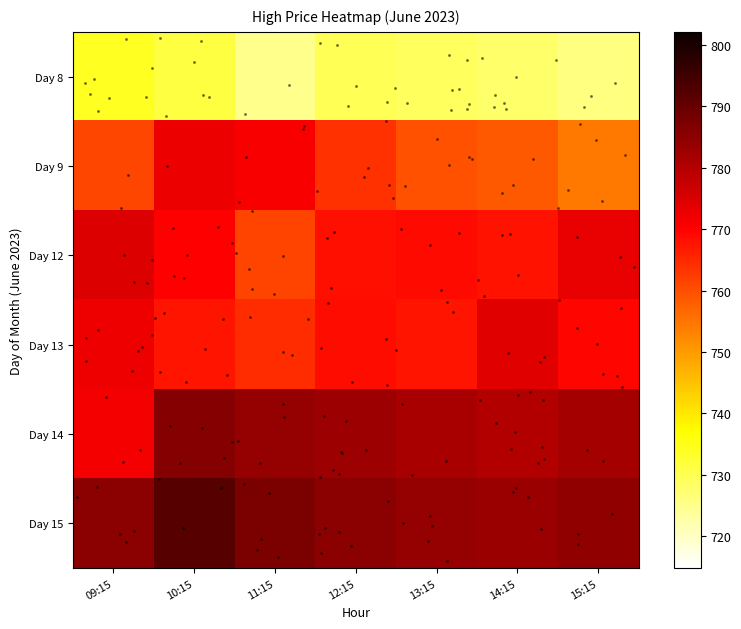

List the series in order of their peak value, highest first.

6_15, 6_14, 6_12, 6_13, 6_9, 6_8